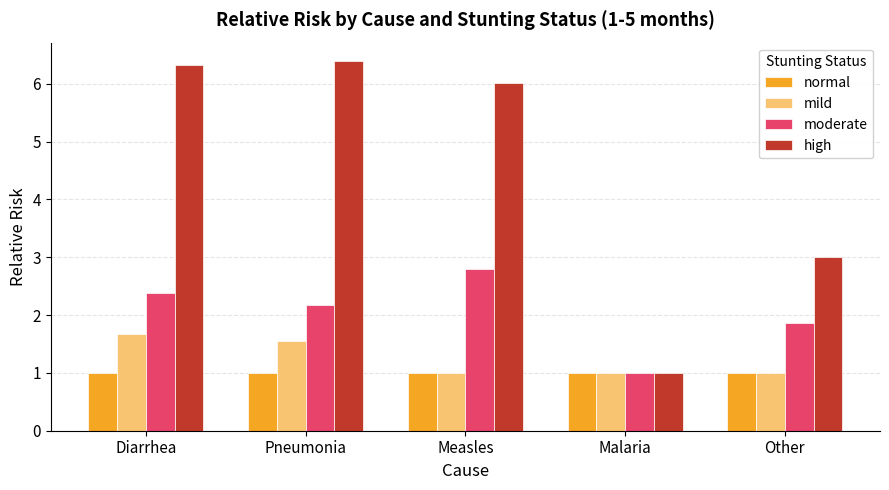

What is the value of the normal bar at the 1st from the left?

1.0